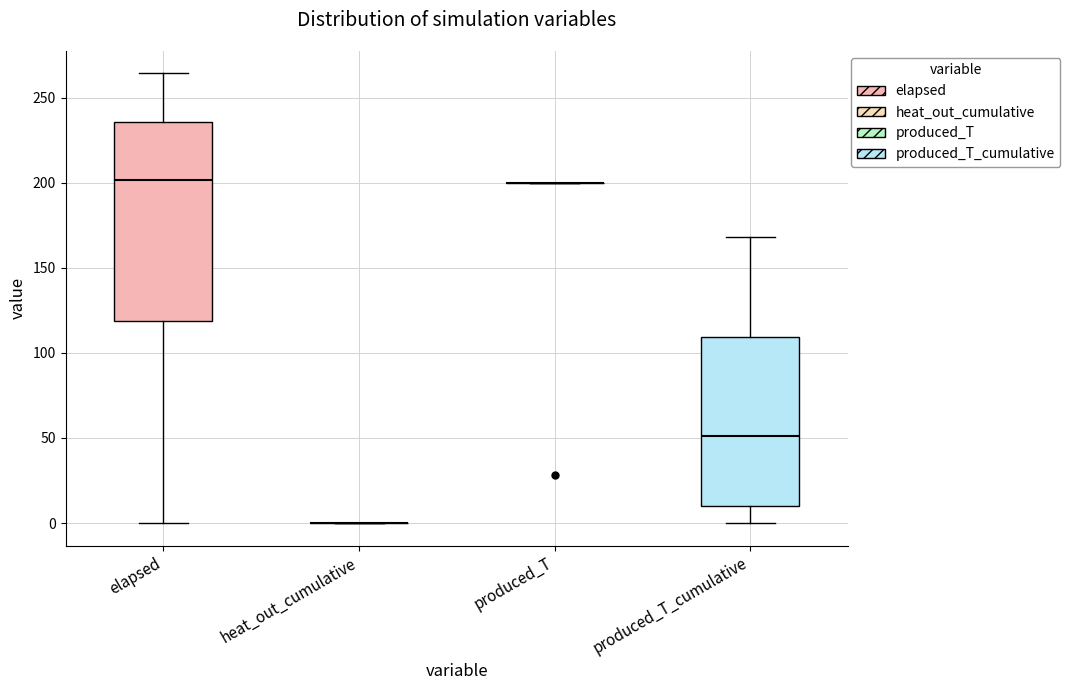

Which box is the tallest, from its lower edge to its upper edge?

elapsed